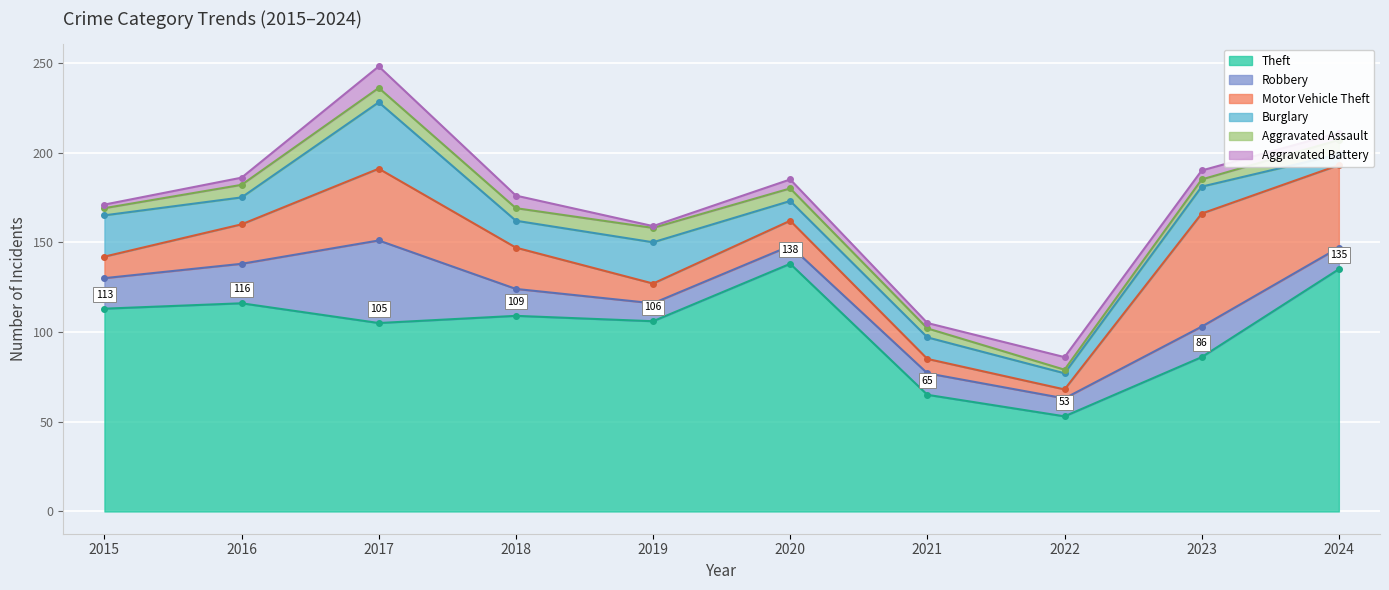

What is the greatest value displayed?

138